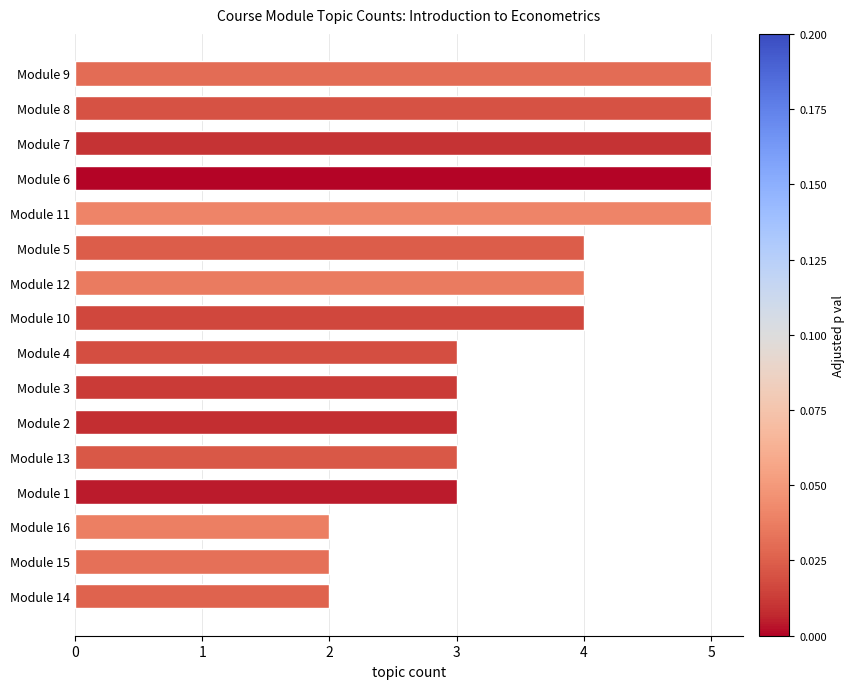

What is the greatest value displayed?

5